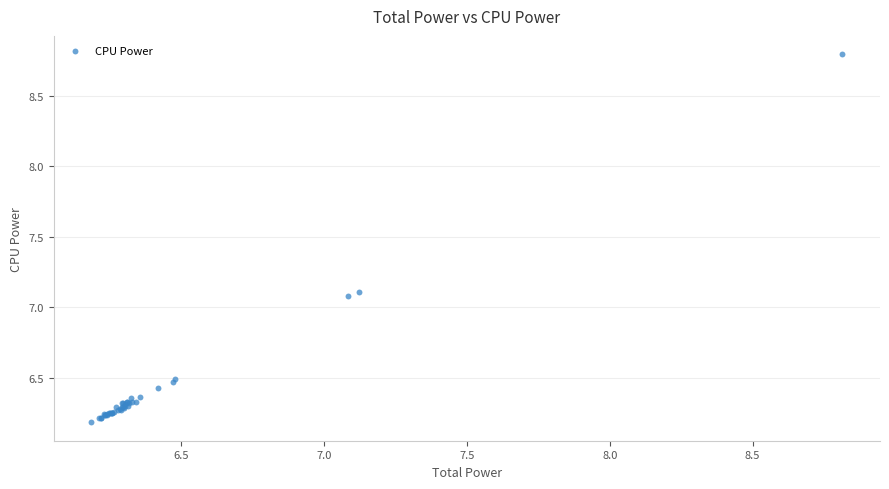

What Y value in the scatter plot is closest to 7?

7.1